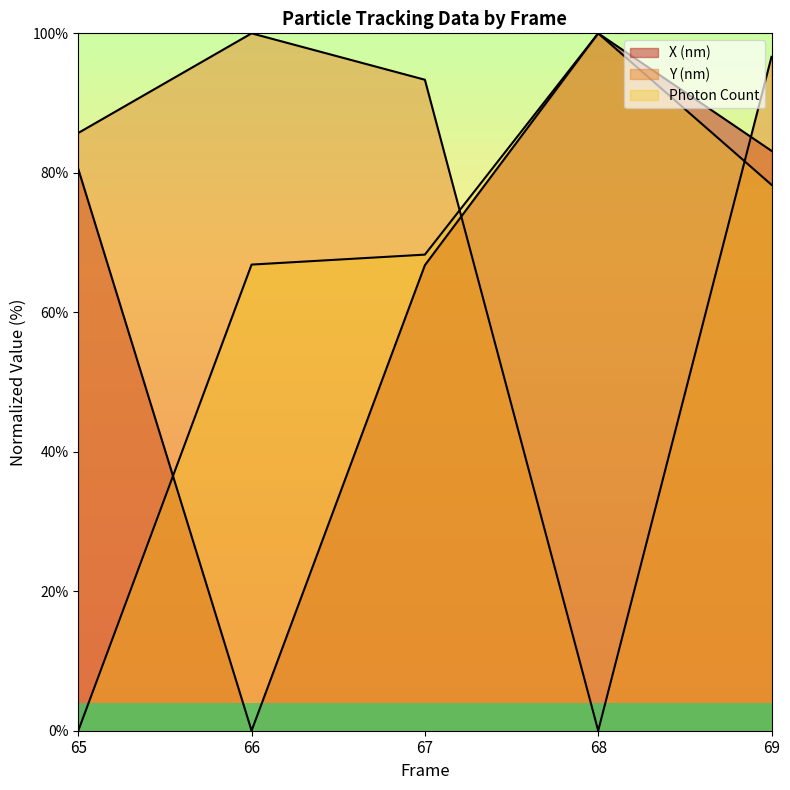

How many intersections are there between Y (nm) and X (nm)?

2